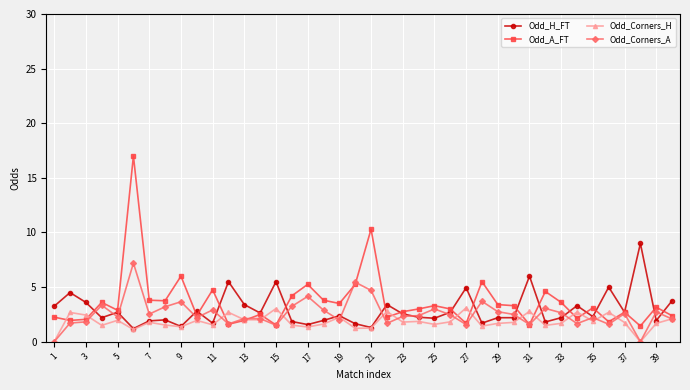

Which series has the largest total across all categories?

Odd_A_FT